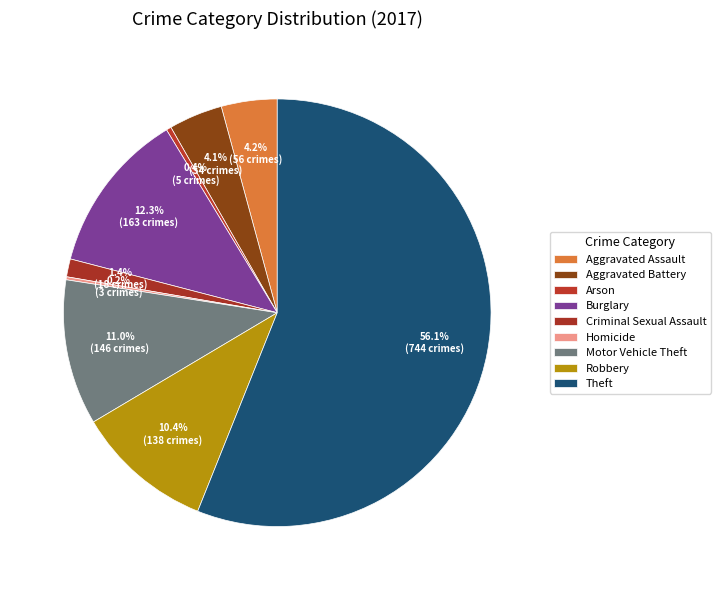

To the nearest percent, what percentage of the pie is Burglary?

12%